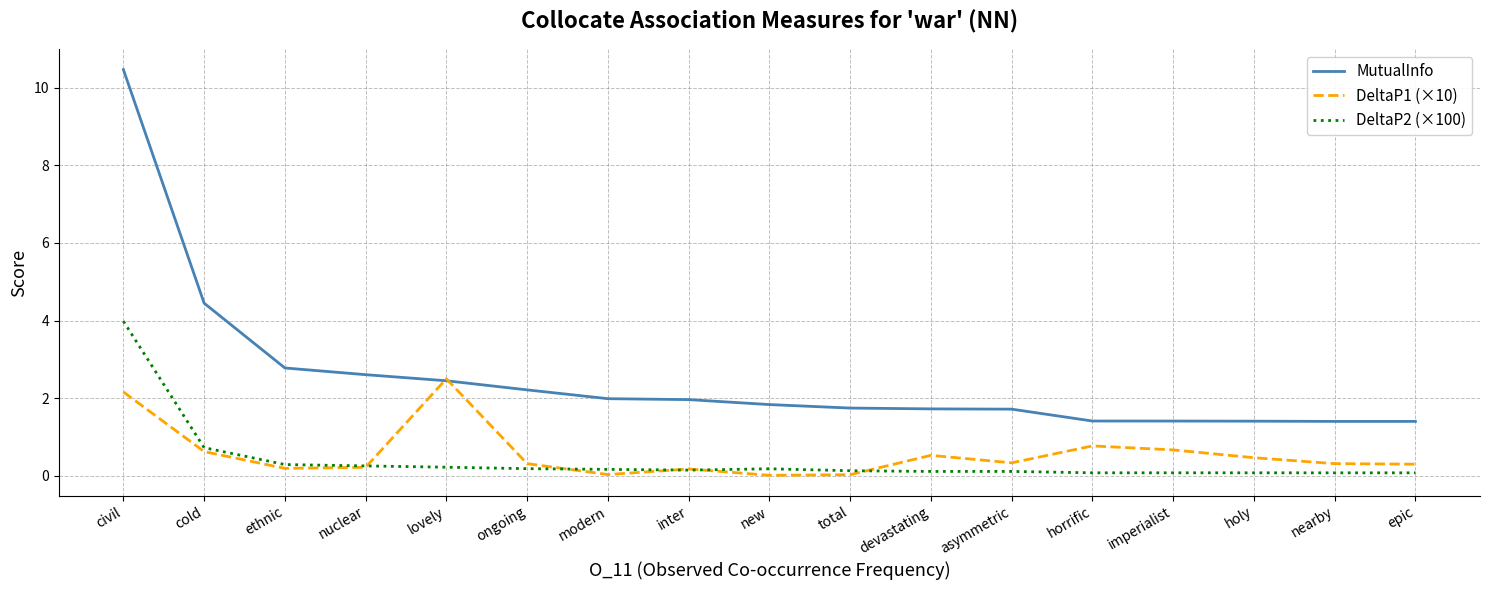

Which series has the largest range (max minus min)?

MutualInfo